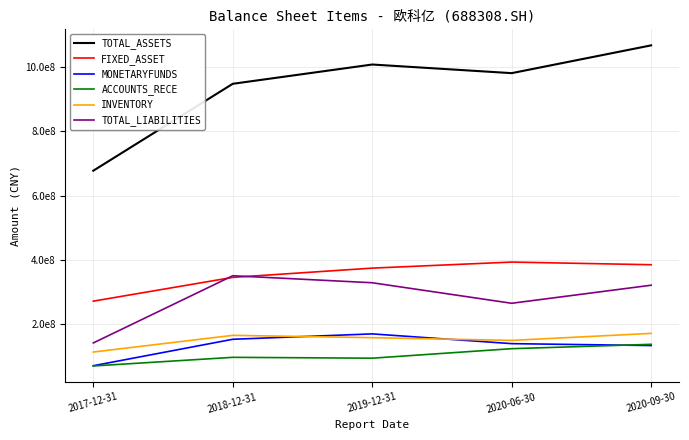

Which series ends up on top after the final intersection of TOTAL_LIABILITIES and FIXED_ASSET?

FIXED_ASSET